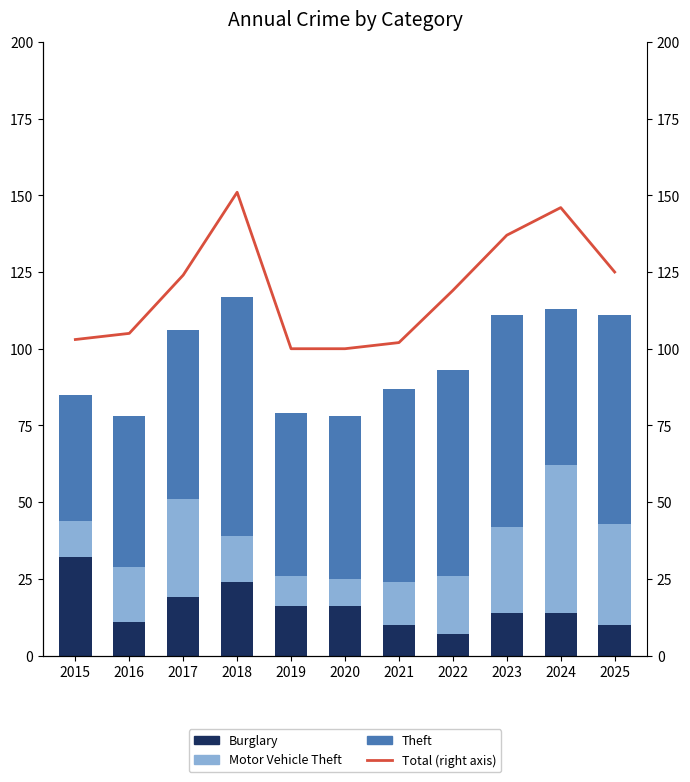

Rank the series by their maximum value, from lowest to highest.

Burglary, Motor Vehicle Theft, Theft, Total